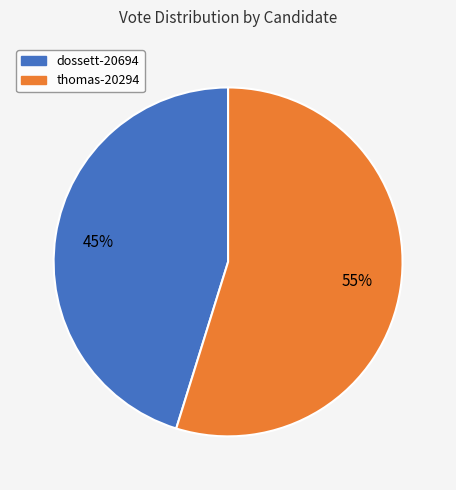

To the nearest percent, what is the combined percentage of thomas-20294 and dossett-20694?

100%